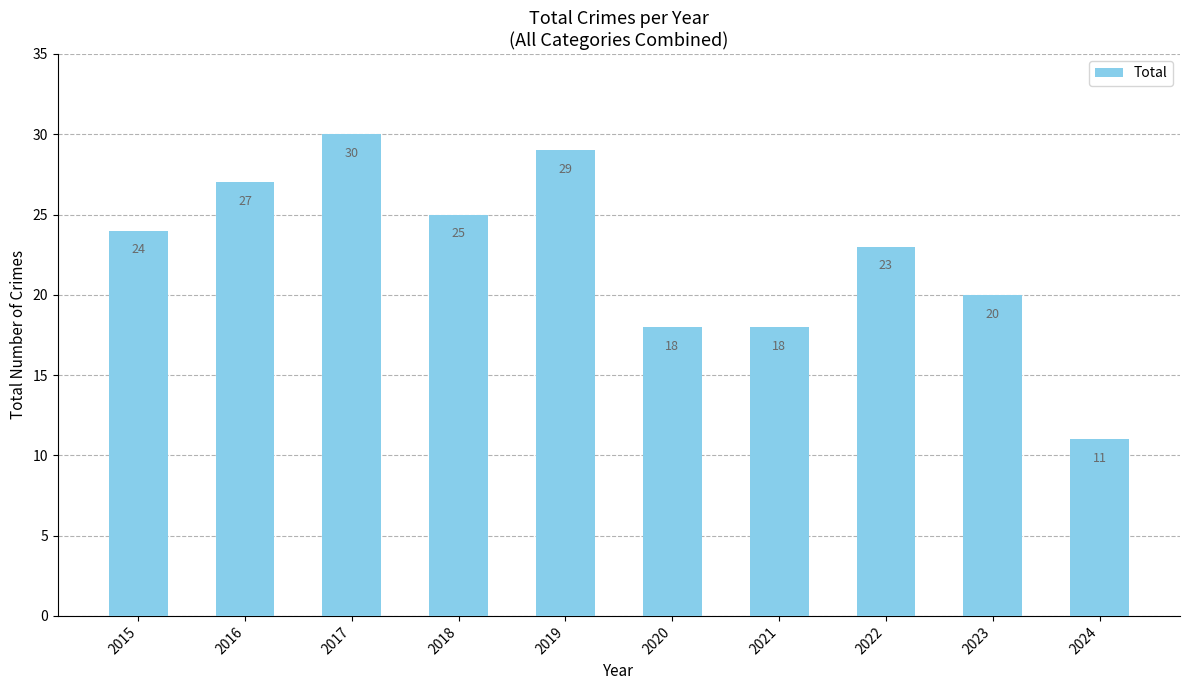

Which has a higher value, 2022 or 2016?

2016